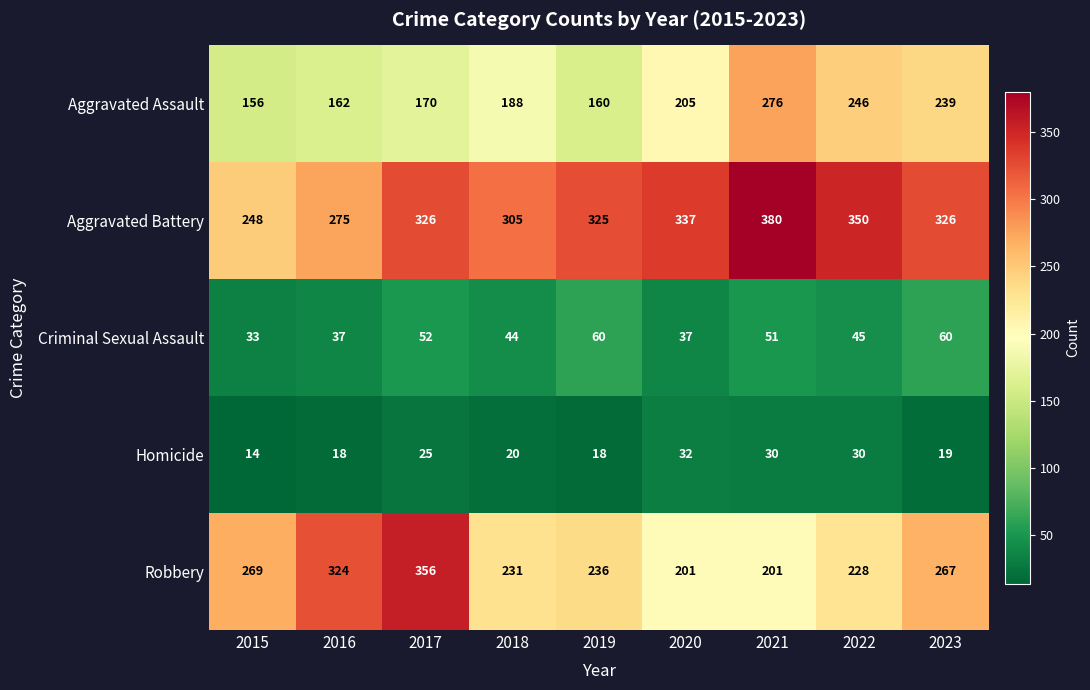

List the series in order of their peak value, highest first.

Aggravated Battery, Robbery, Aggravated Assault, Criminal Sexual Assault, Homicide